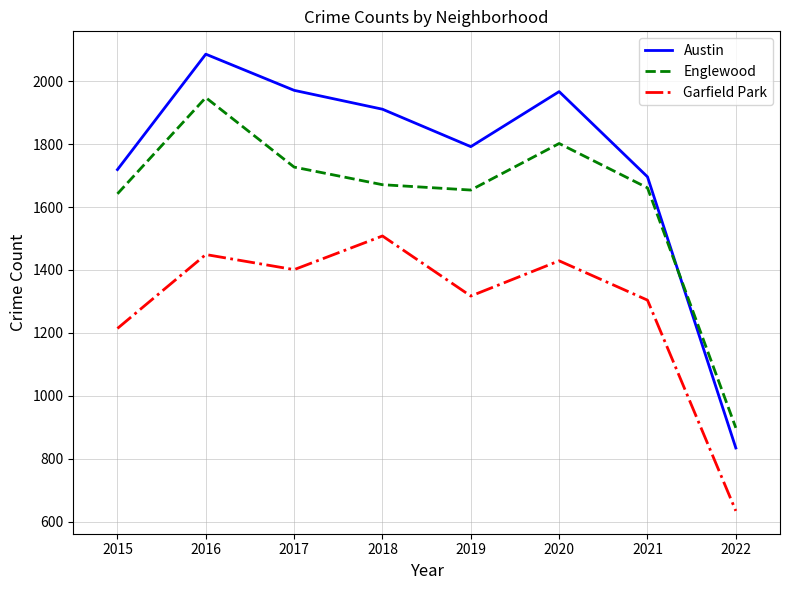

At how many categories does at least one series exceed 1675?

7